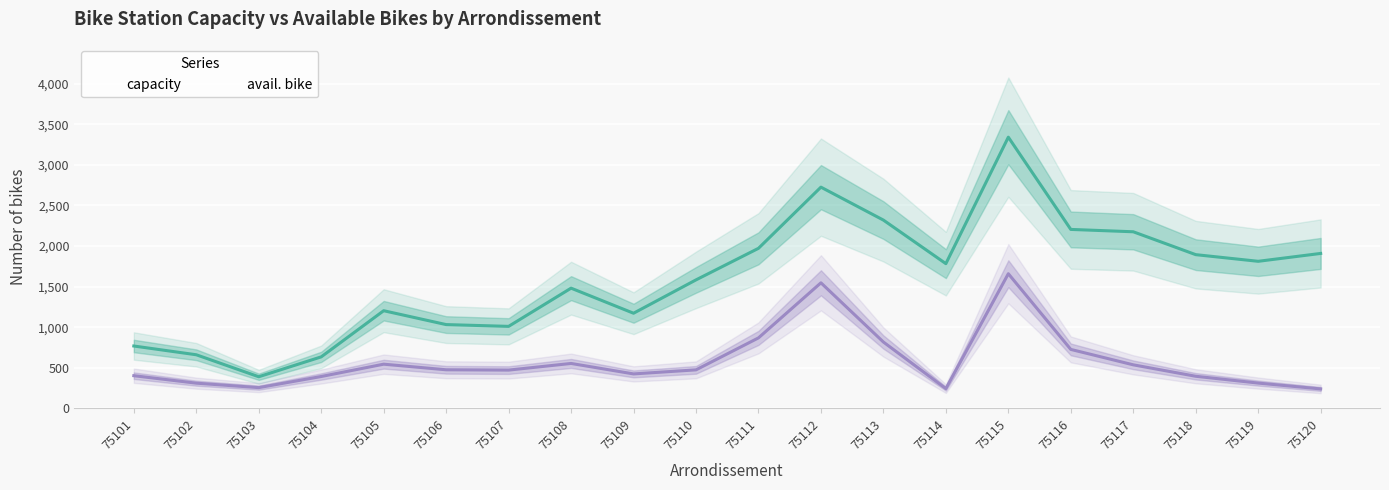

At which category does avail. bike reach its first local valley?

75103